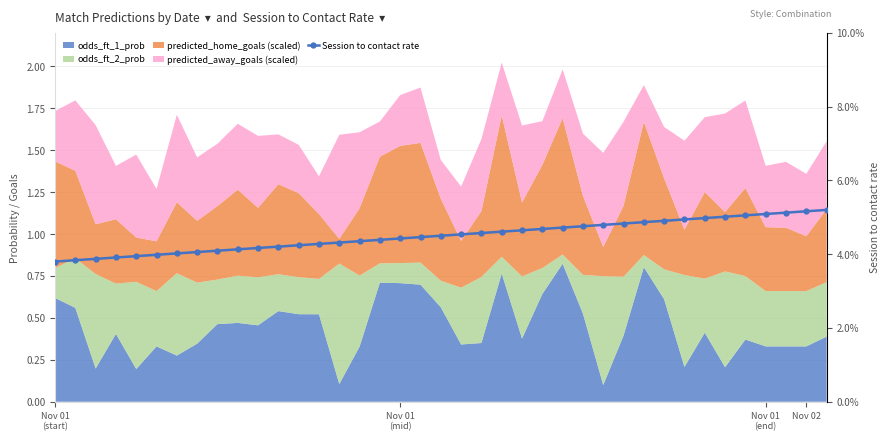

How many categories are shown in the chart?

39